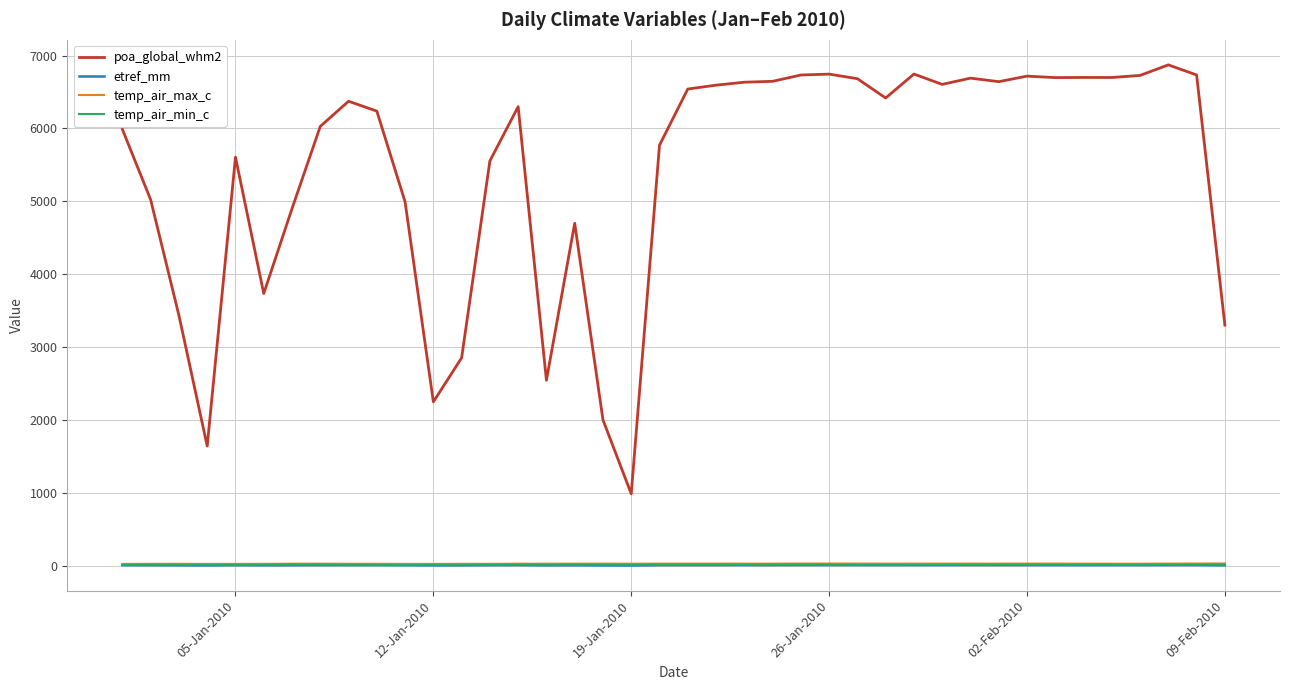

True or false: etref_mm and poa_global_whm2 intersect in this chart.

False